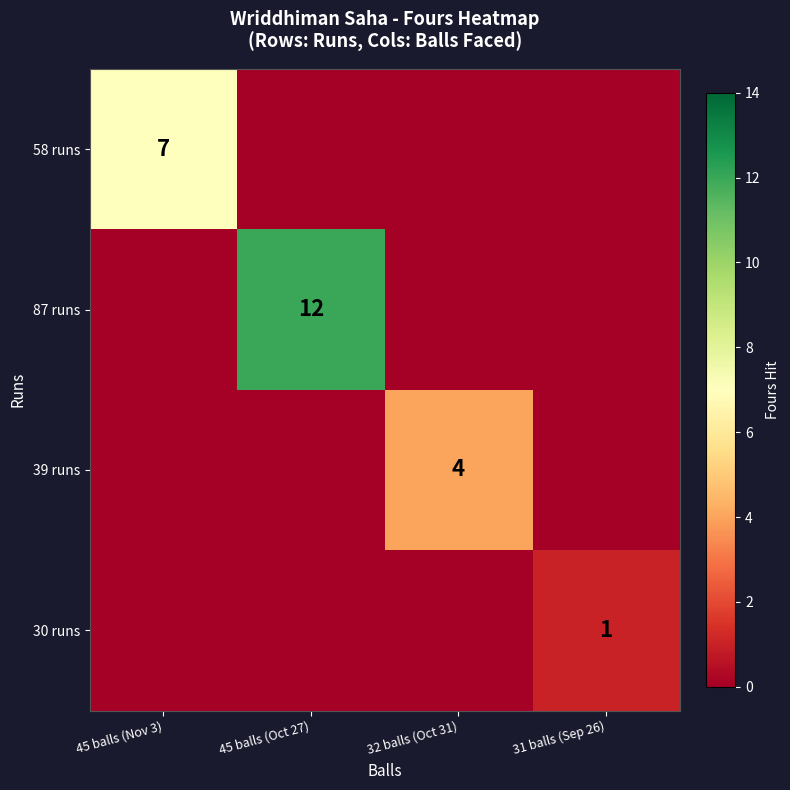

At how many categories does at least one series exceed 5?

2